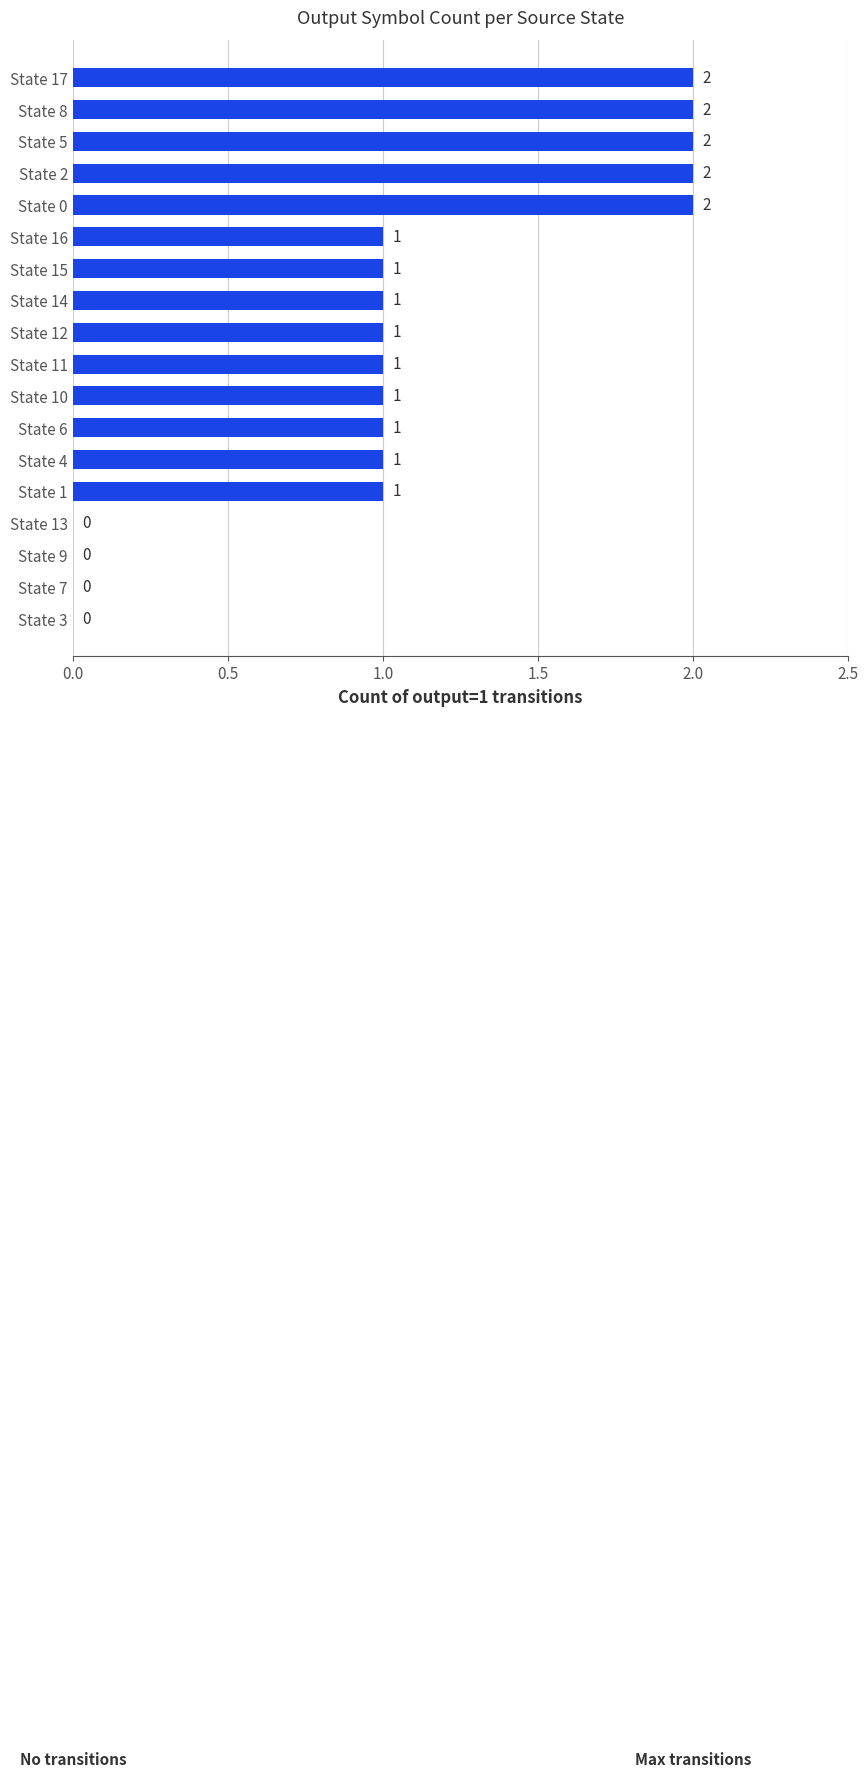

The chart shows a value of 2 at State 14. True or false?

False